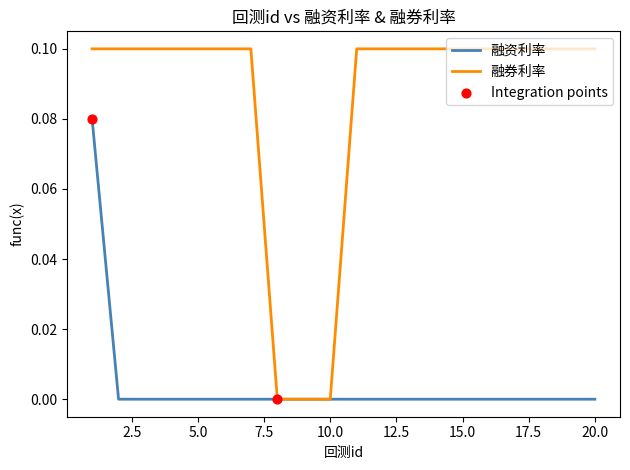

Rank the series by their maximum value, from highest to lowest.

融券利率, 融资利率